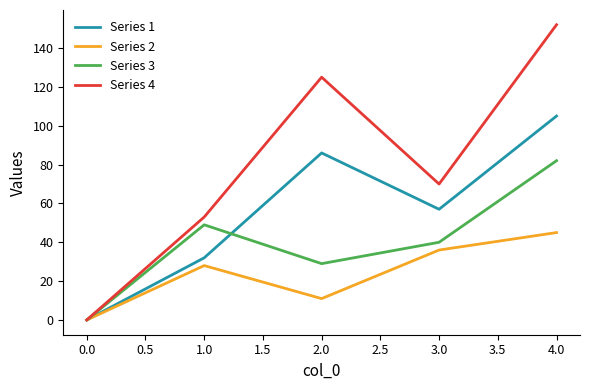

Which series has the largest range (max minus min)?

Series 4